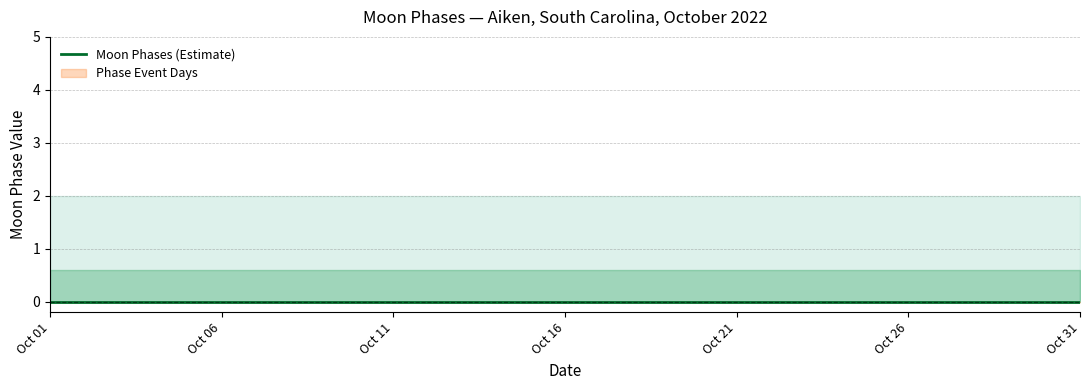

True or false: Moon Phases Upper and Moon Phases Lower intersect in this chart.

False